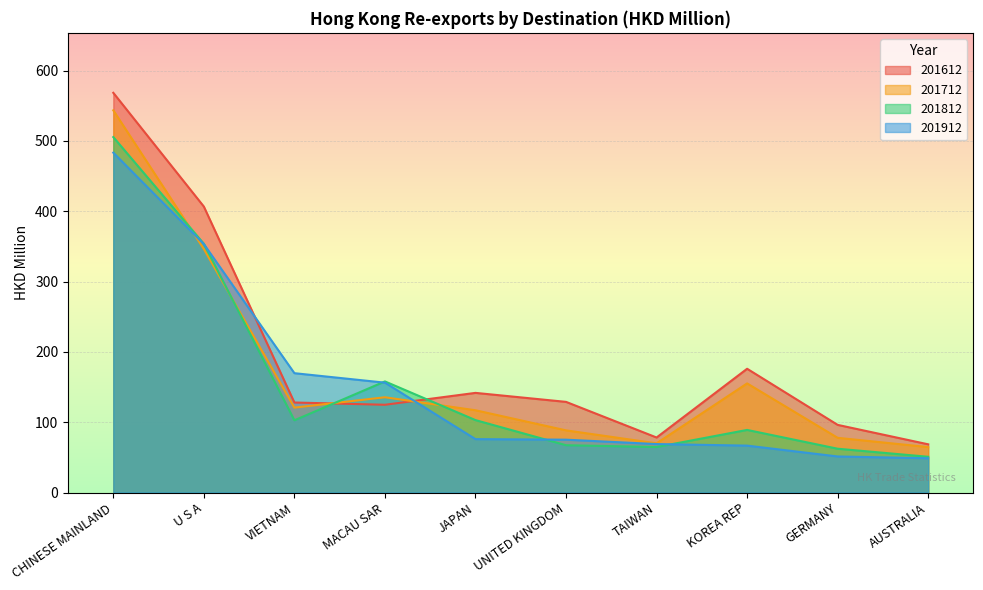

In 201612, how many points are higher than both neighbors (excluding endpoints)?

2